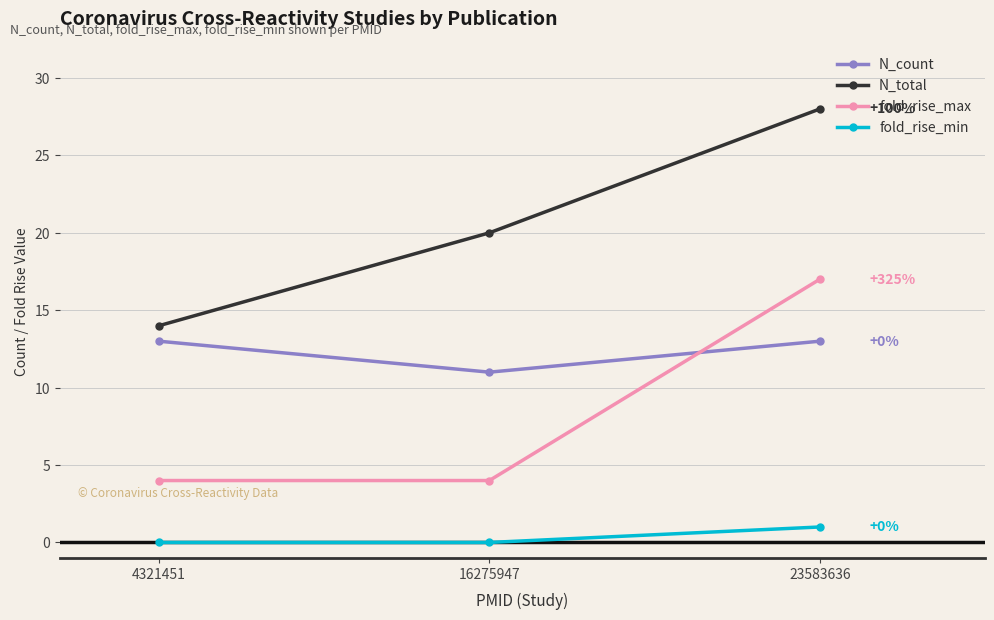

The value of N_total at 4321451 is 9. True or false?

False